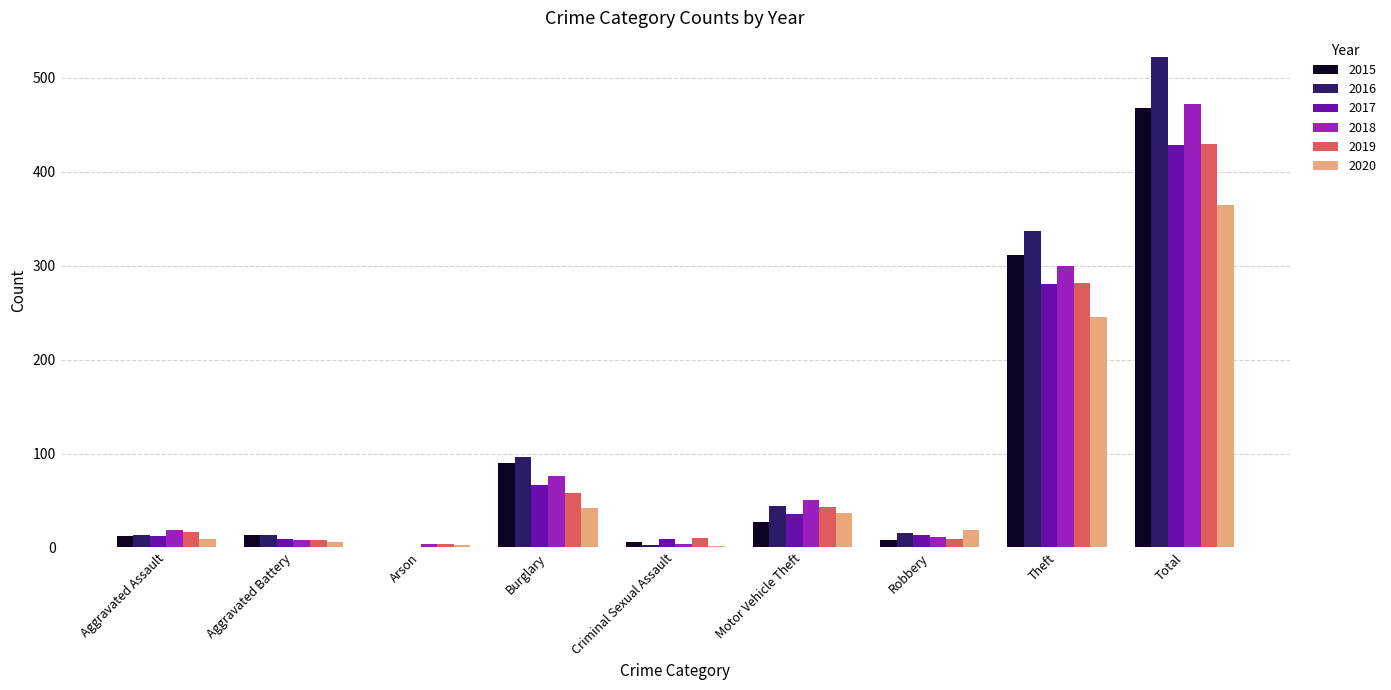

Count the number of data series in this chart.

6